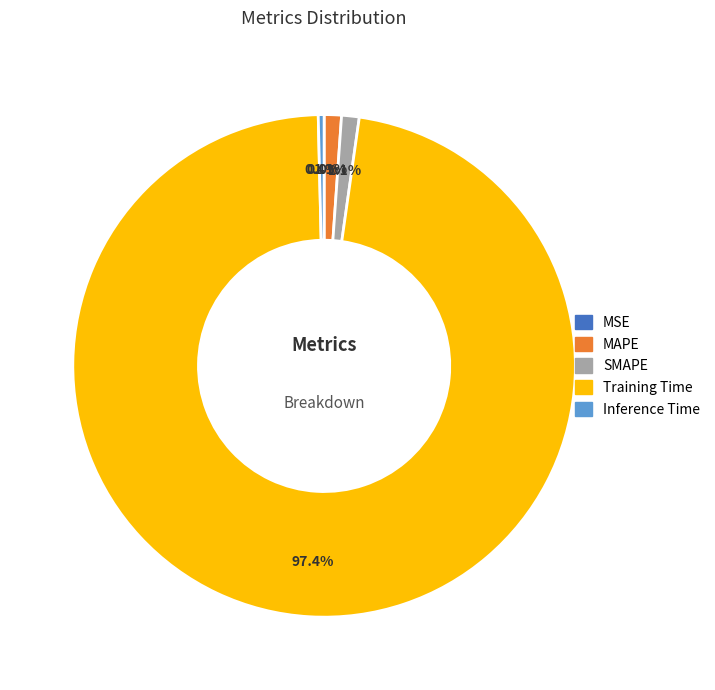

How much of the chart is everything except MAPE?

98.9%